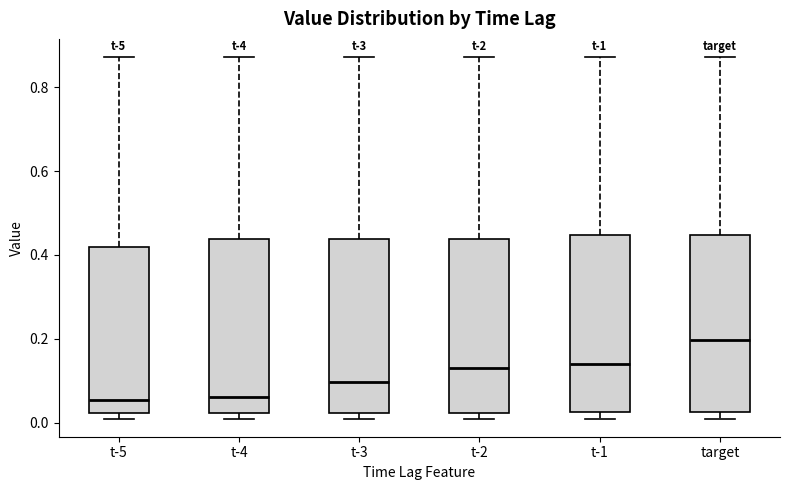

Where is the lower edge of the box for t-2 on the y-axis? The values are not printed on the chart, so give them approximately, as read against the axis.

0.02